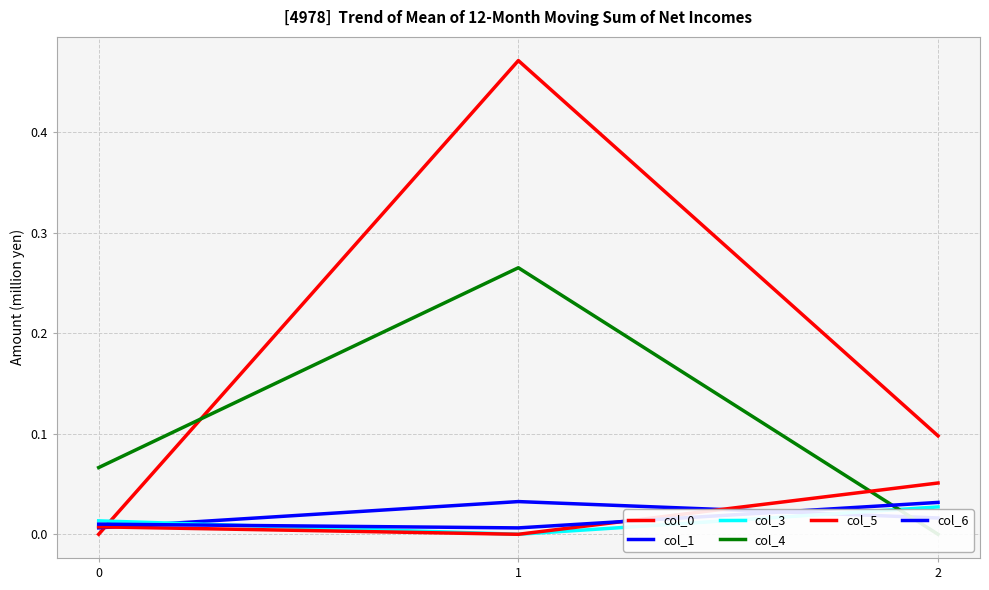

Is it true that col_0 equals 0.1 at 2?

True